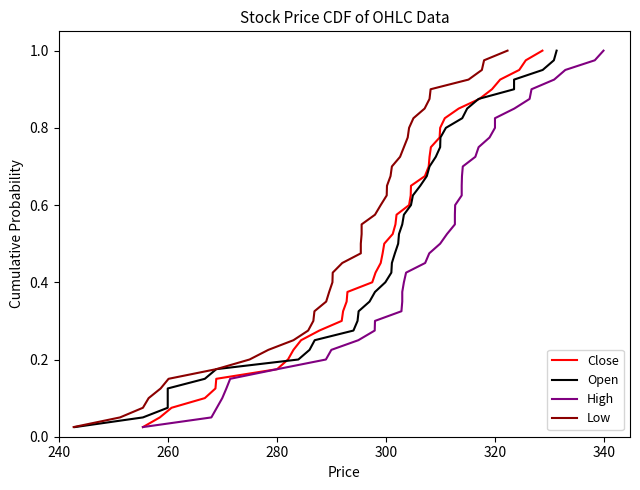

True or false: Low and Close intersect in this chart.

False